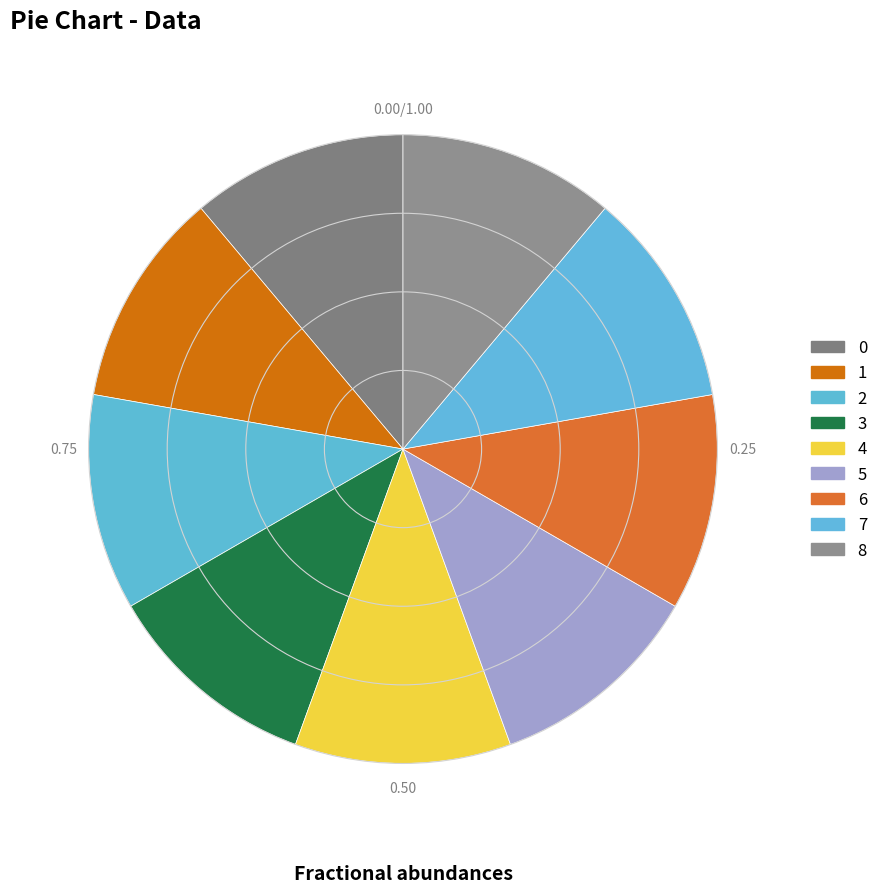

Does 0 represent more than half of the total?

No